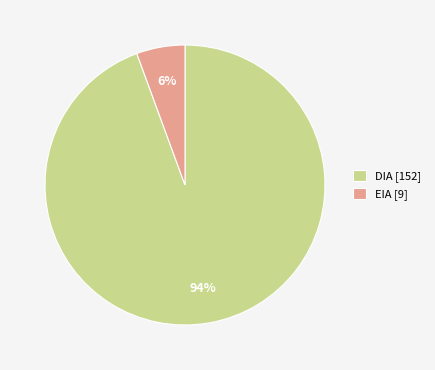

Which slice is the smallest?

EIA